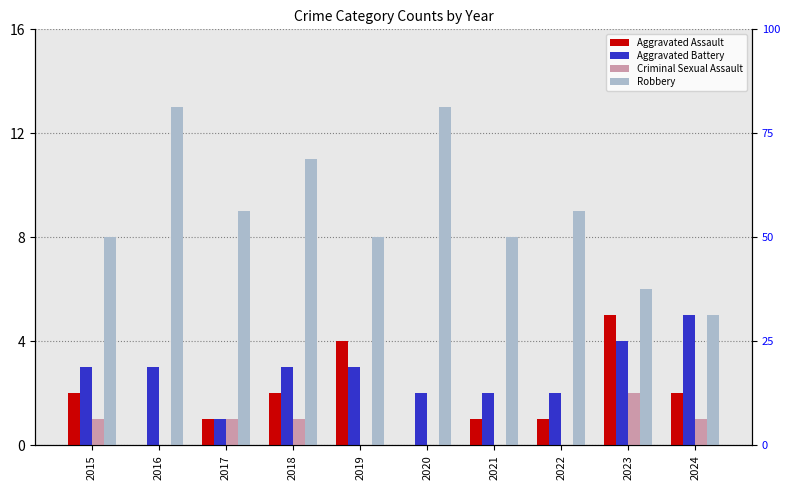

Between 2022 and 2023, which series saw the biggest shift?

Aggravated Assault